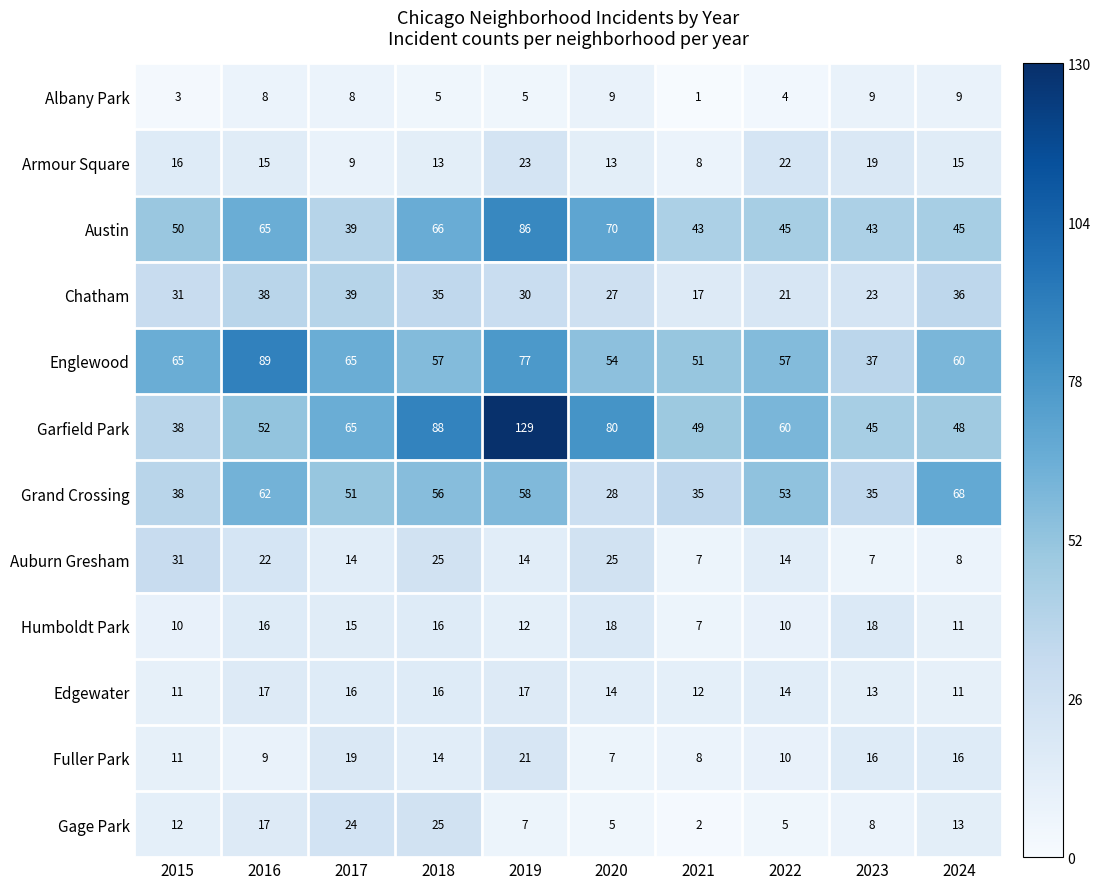

Where is Chatham nearest to the value 28?

2020